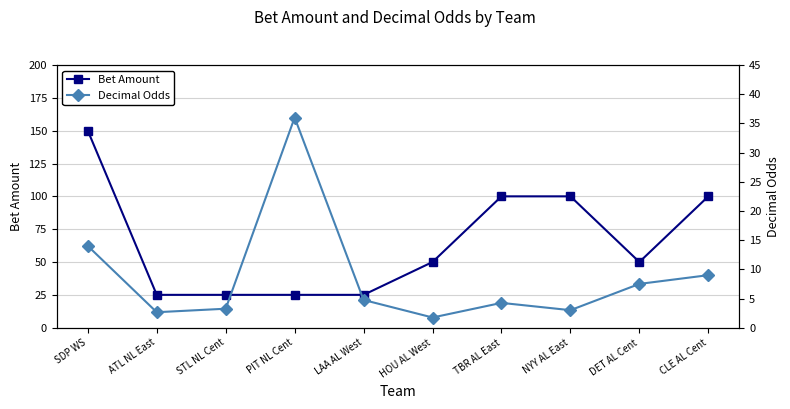

What is the value of the Decimal Odds point at the 9th from the left?

7.5